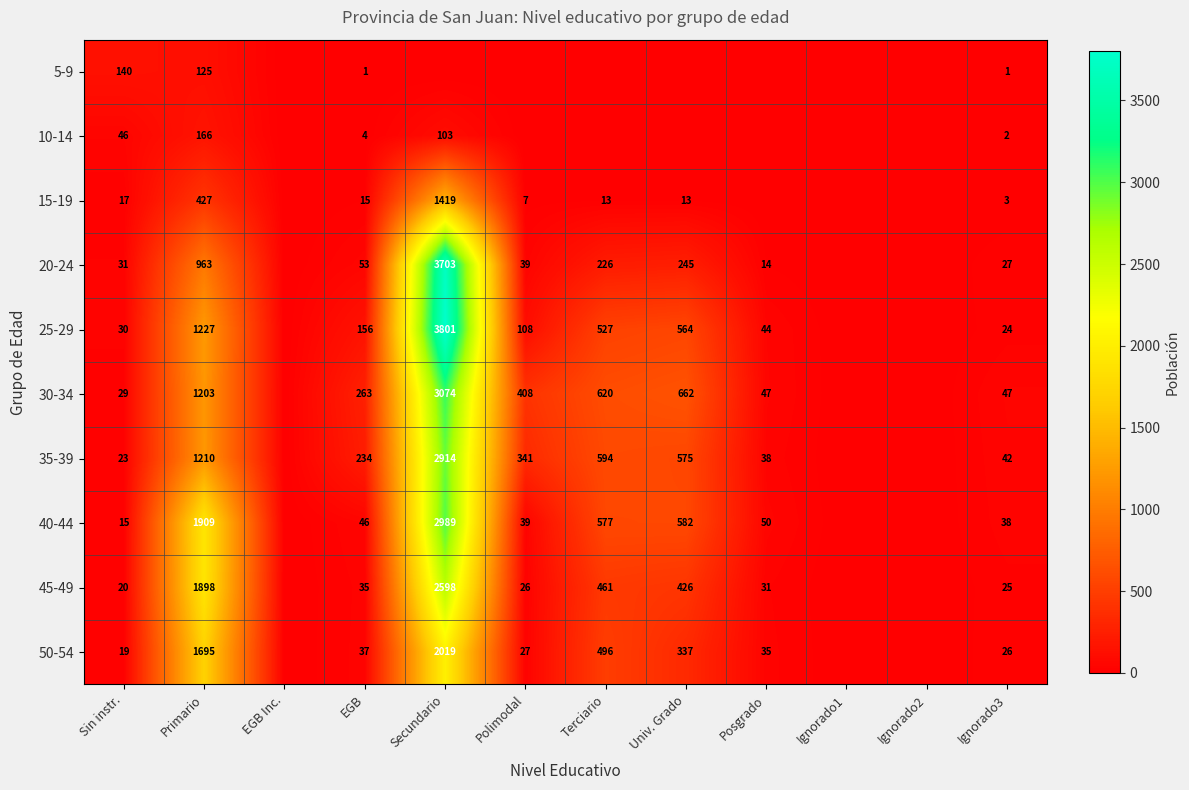

At how many categories does at least one series exceed 1864?

2